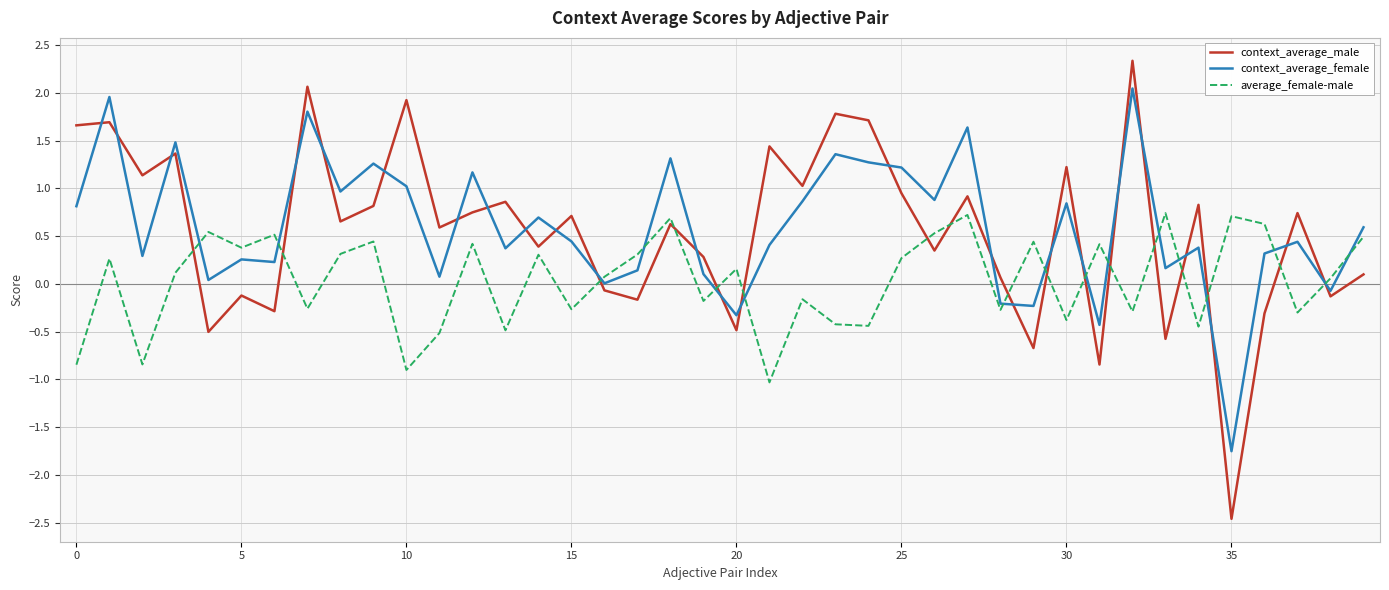

Rank the series by their maximum value, from highest to lowest.

context_average_male, context_average_female, average_female-male